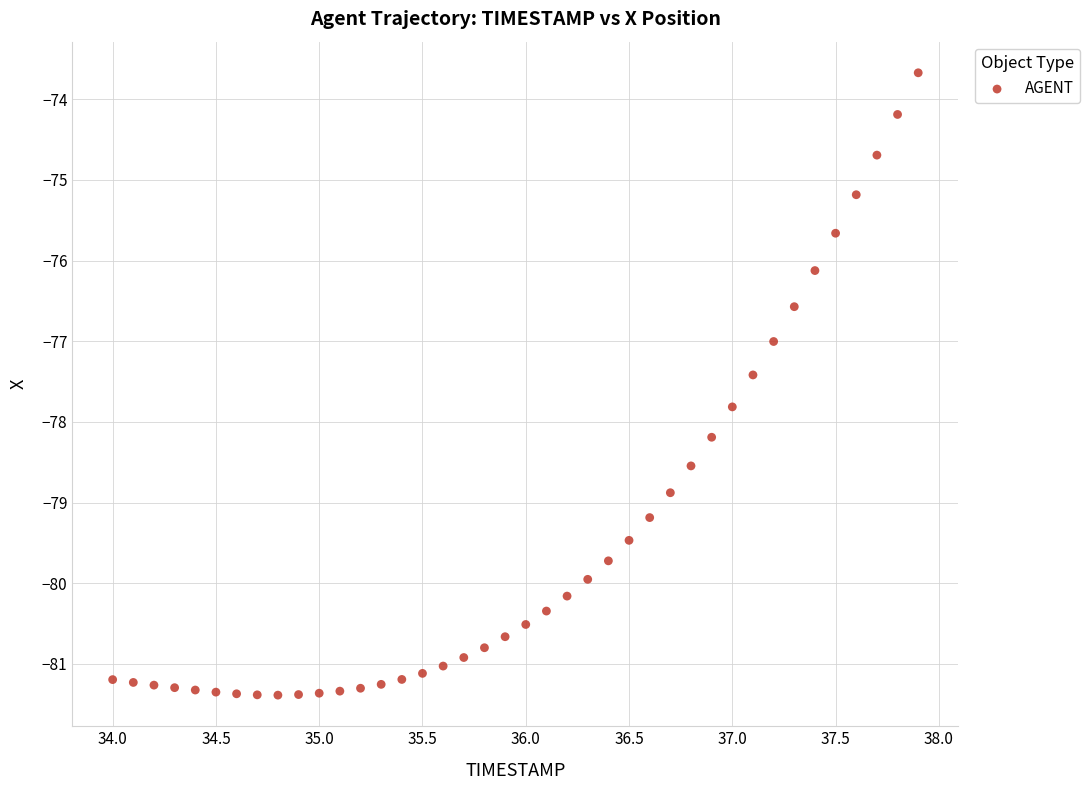

What is the range of Y values (max minus min)?

7.7